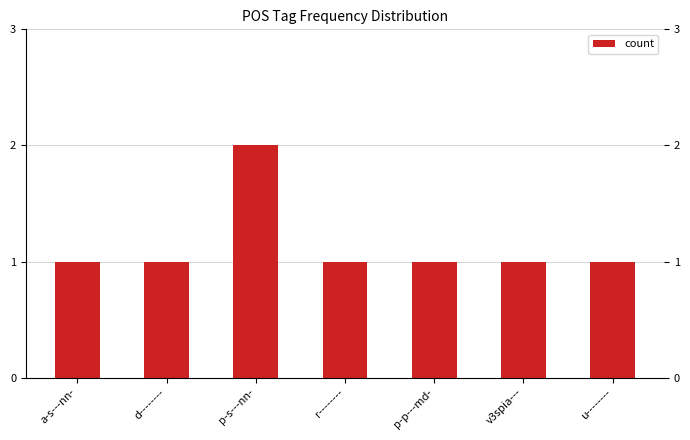

What is the ratio of the value at d-------- to the value at p-s---nn-?

0.5